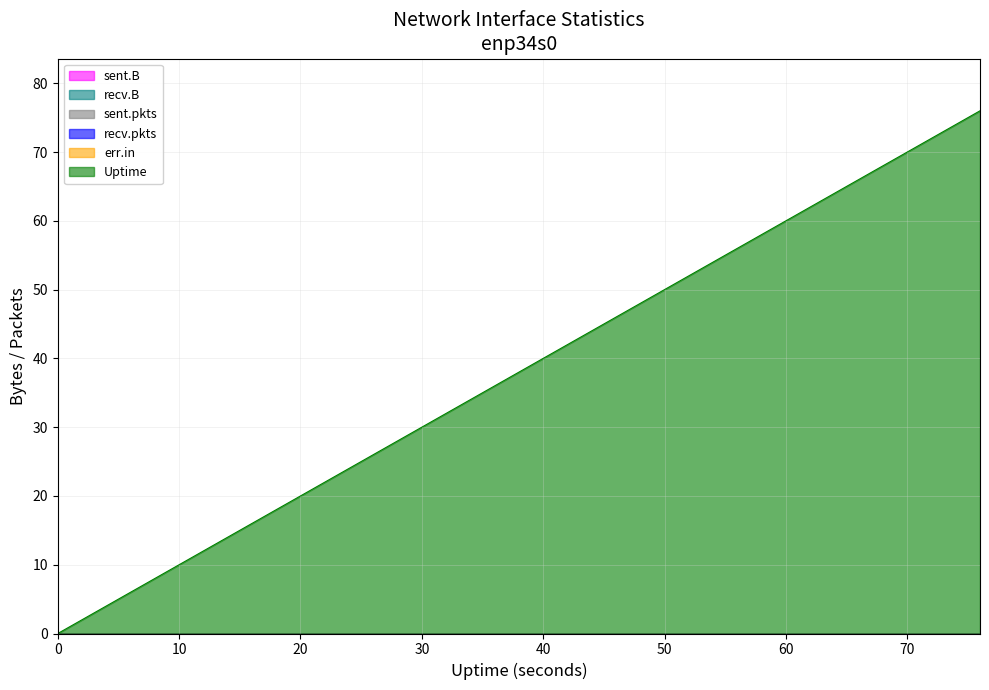

Rank the categories by recv.B value from highest to lowest.

0, 4, 8, 12, 16, 20, 24, 28, 32, 36, 40, 44, 48, 52, 56, 60, 64, 68, 72, 76